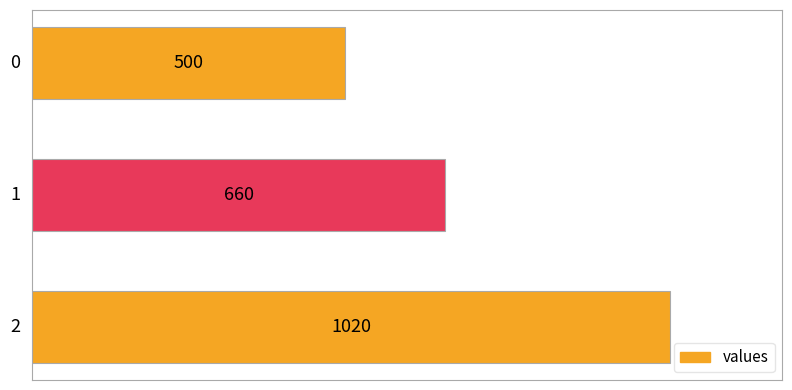

Count the values in the range 500 to 1020.

3